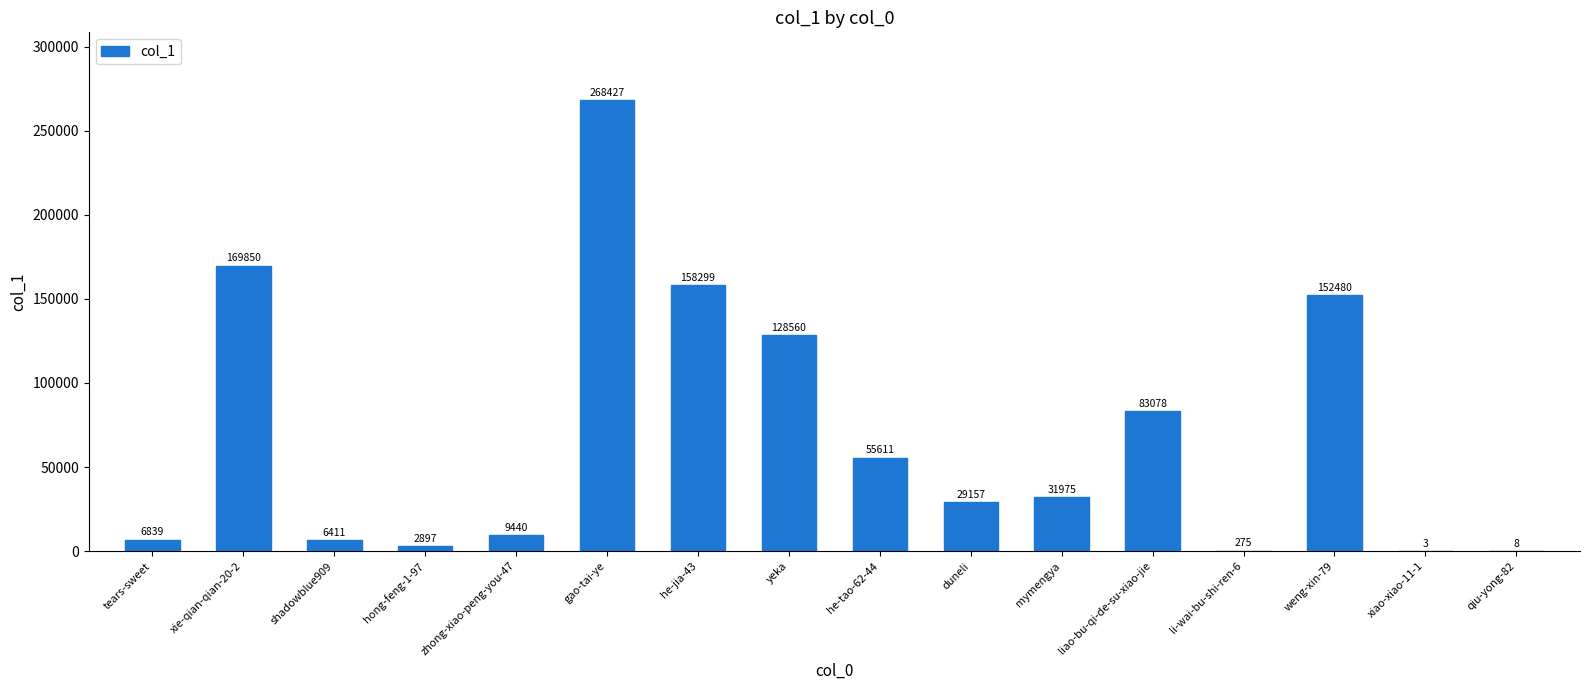

Where does the data first go above 31975?

xie-qian-qian-20-2